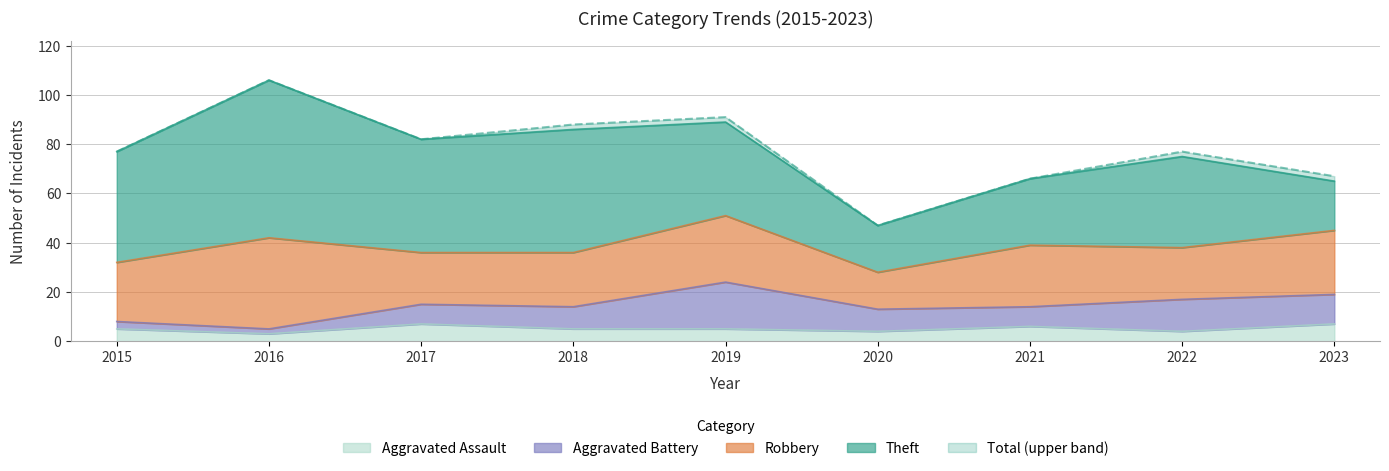

Reading right to left, extract all data points from this chart.

Theft: 20	37	27	19	38	50	46	64	45
Robbery: 26	21	25	15	27	22	21	37	24
Aggravated Battery: 12	13	8	9	19	9	8	2	3
Aggravated Assault: 7	4	6	4	5	5	7	3	5
Total: 67	77	66	47	91	88	82	106	77